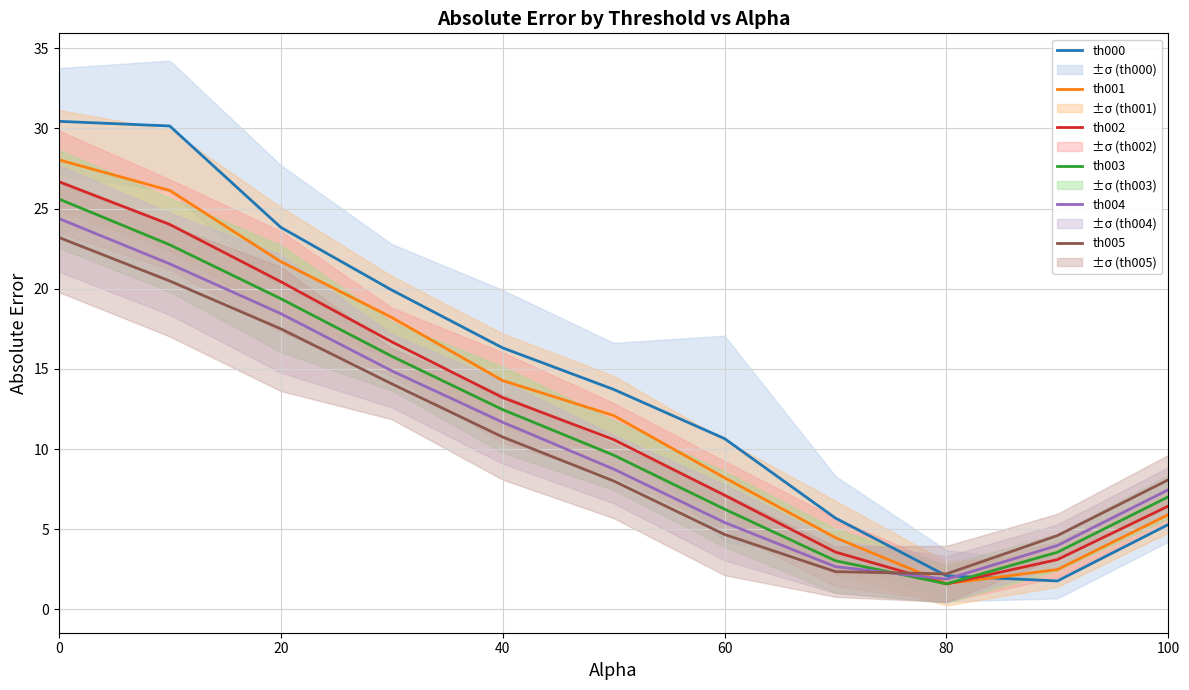

True or false: th002 and th005 cross at least once.

True